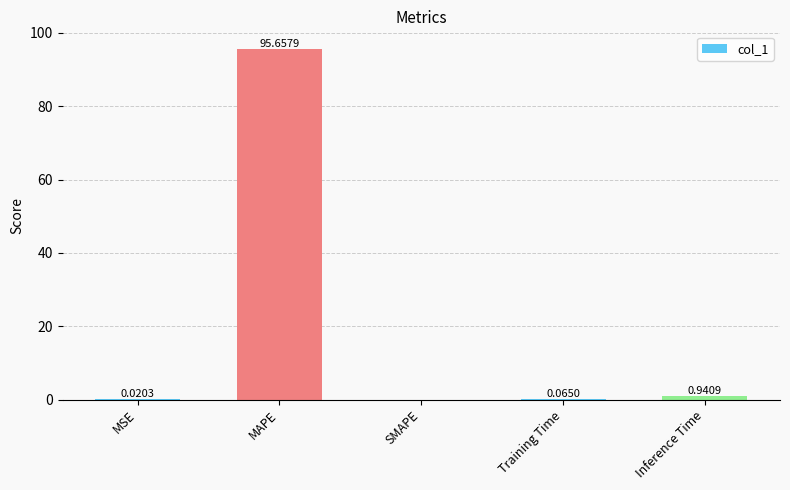

What is the change in value from SMAPE to Inference Time?

+0.9